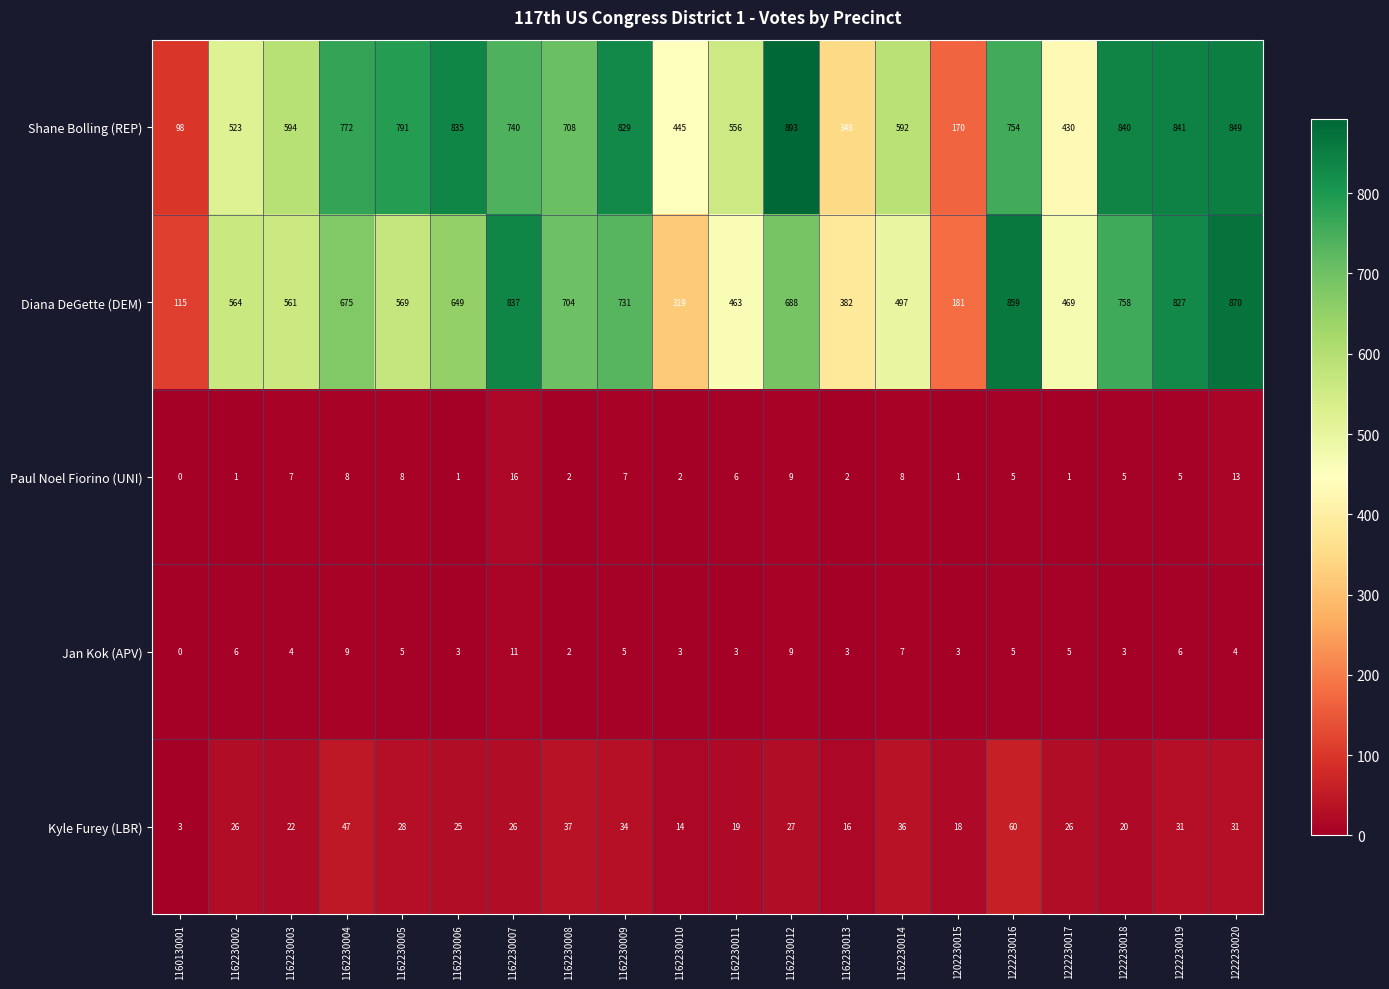

Where is Shane Bolling (REP) nearest to the value 495?

1162230002